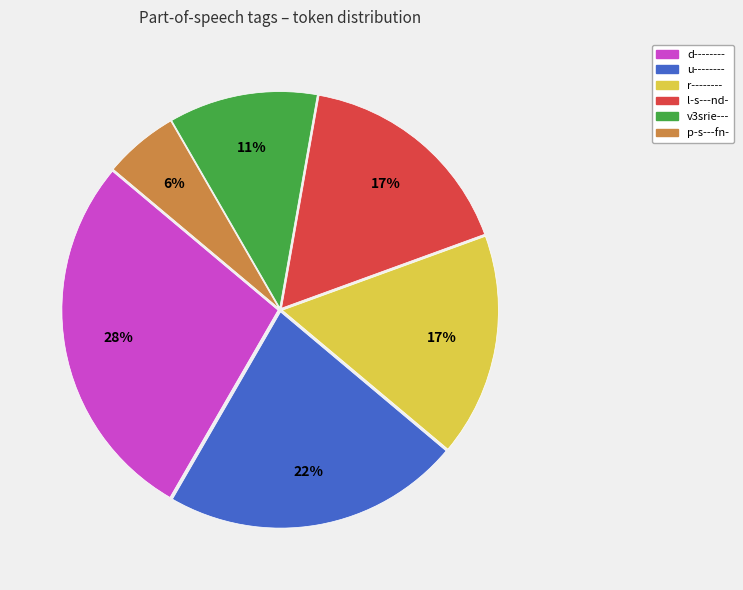

Between v3srie--- and l-s---nd-, which is larger?

l-s---nd-